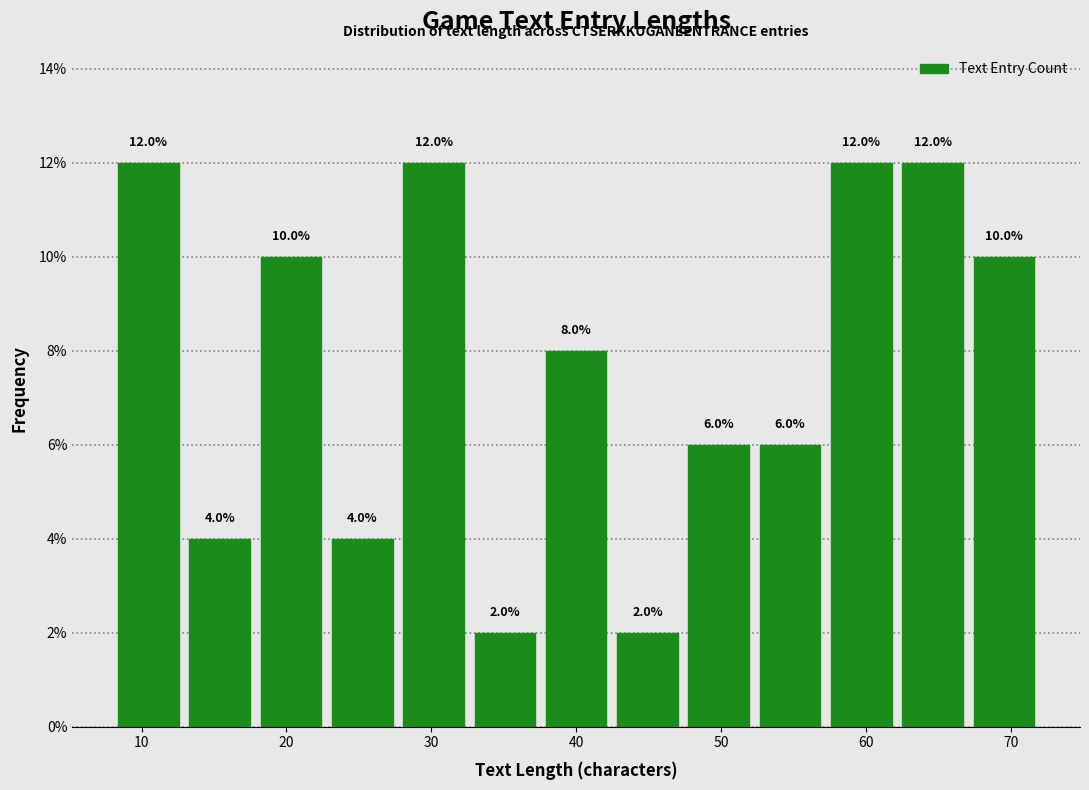

Reading left to right, transcribe this chart: for each bar, give the range it covers on the x-axis and its height. The bar edges are not printed on the chart, so give them approximately, as read against the axis.

8 to 13: 12.0
13 to 18: 4.0
18 to 23: 10.0
23 to 28: 4.0
28 to 33: 12.0
33 to 38: 2.0
38 to 42: 8.0
42 to 47: 2.0
47 to 52: 6.0
52 to 57: 6.0
57 to 62: 12.0
62 to 67: 12.0
67 to 72: 10.0